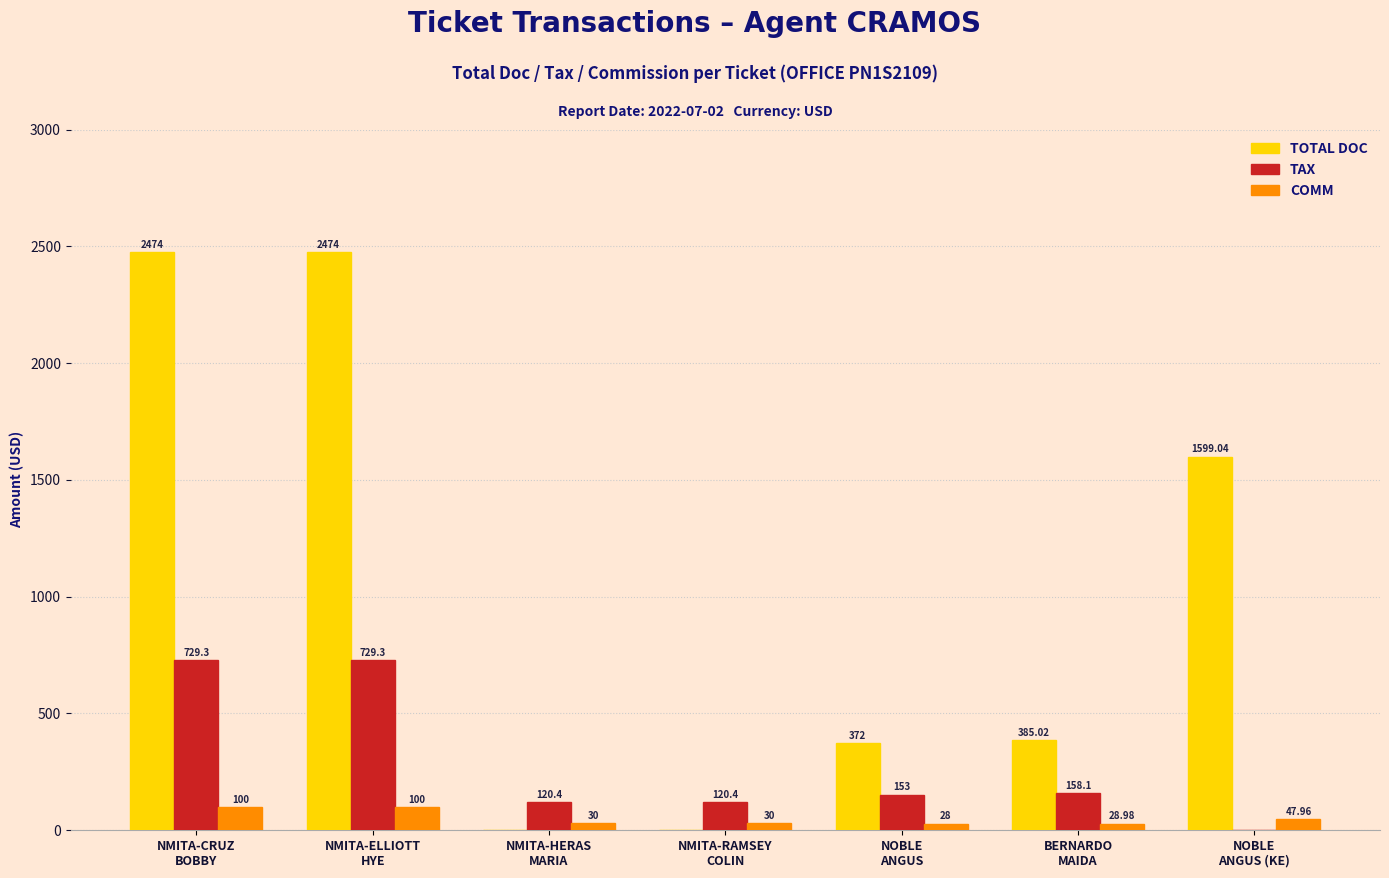

What is the total value across all series at NOBLE
ANGUS?

553.0